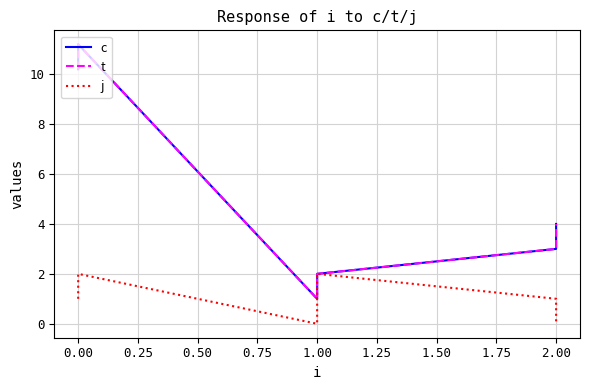

Count the number of data series in this chart.

3